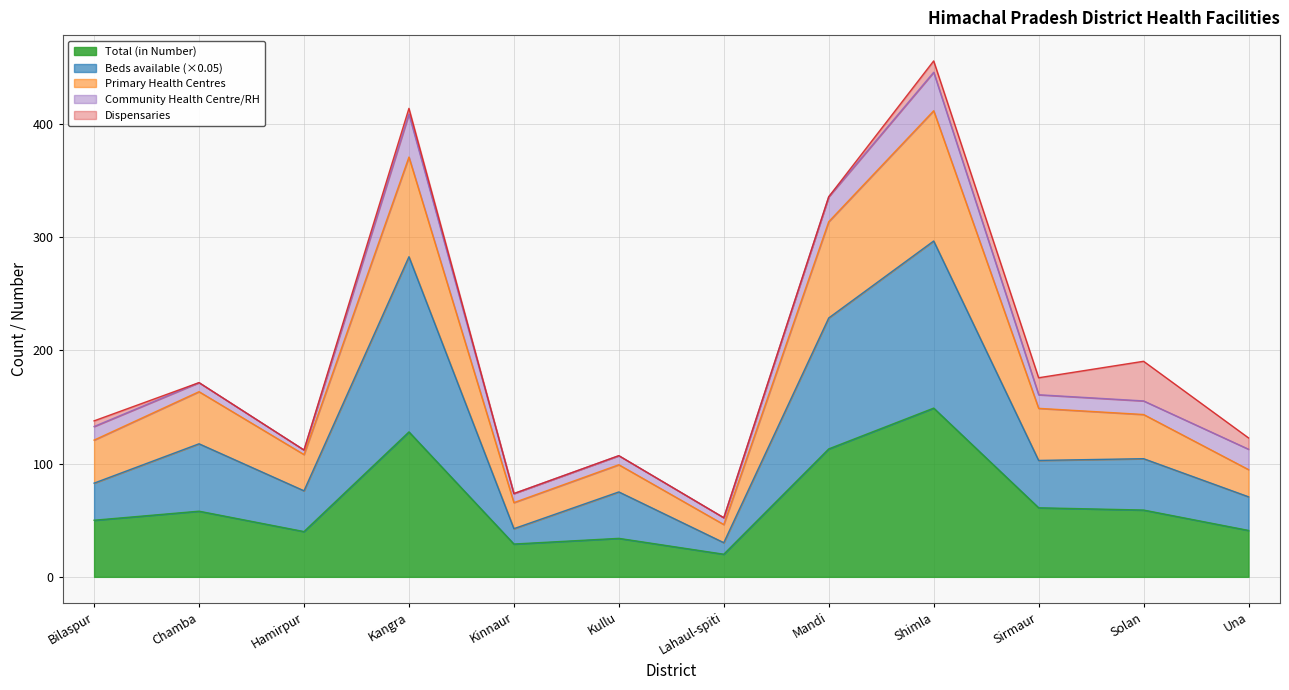

The value of Total (in Number) at Mandi is 113.0. True or false?

True